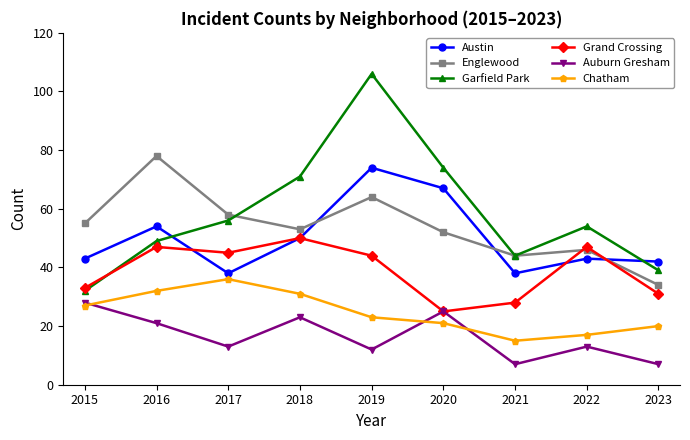

True or false: Grand Crossing and Austin intersect in this chart.

True